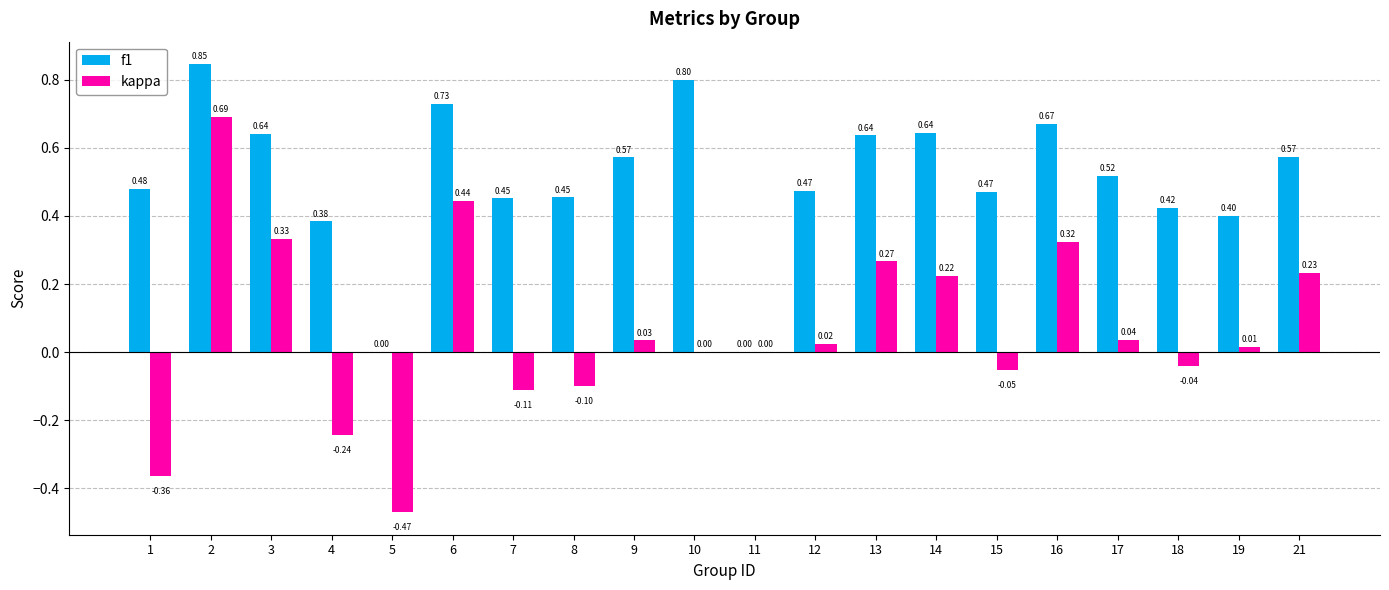

The value of kappa at 8 is -0.1. True or false?

True